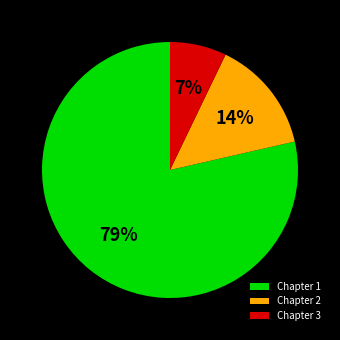

Which slice is the largest?

Chapter 1